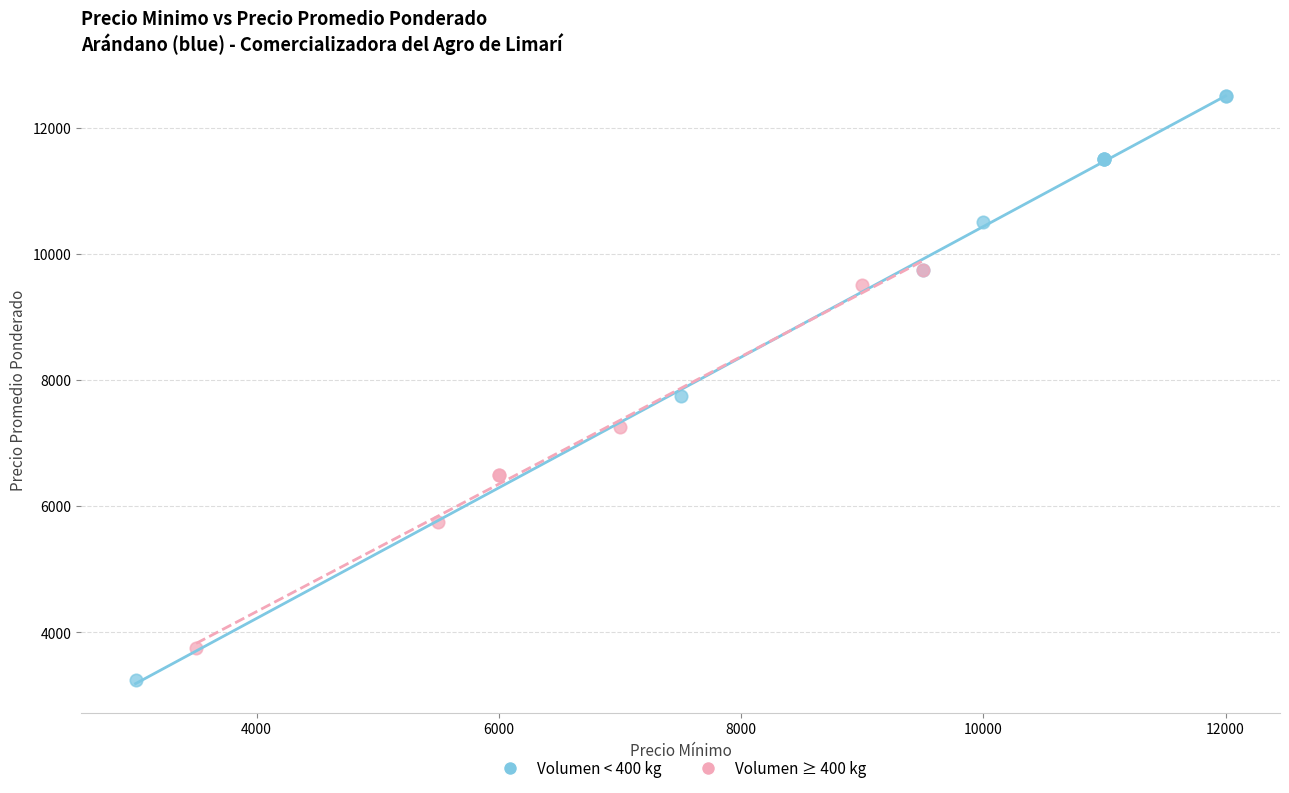

Which series reaches the maximum Y coordinate?

Volumen < 400 kg